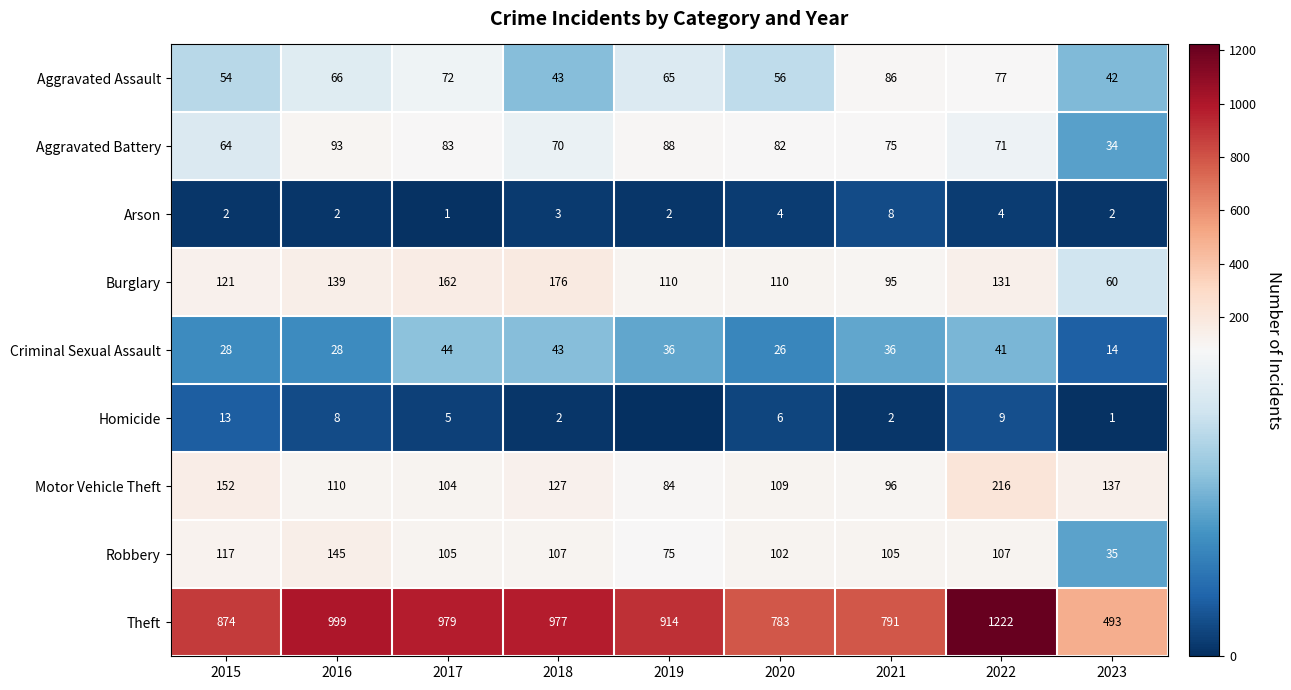

What is the total value across all series at 2017?

1555